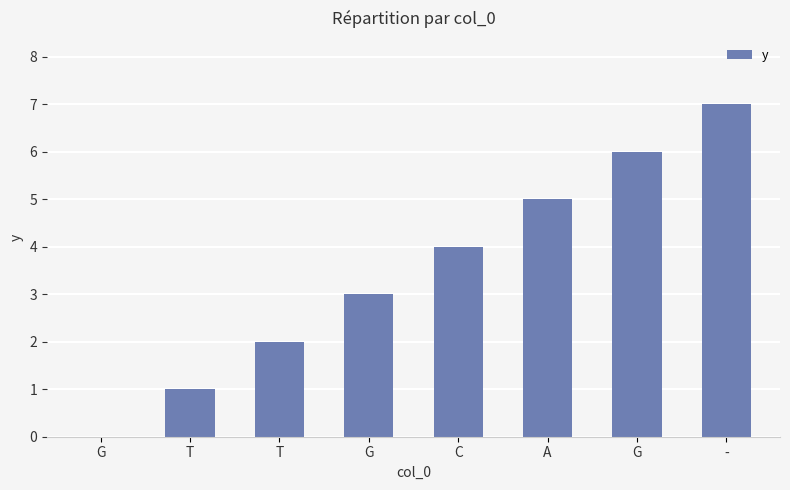

Are the bars horizontal?

No